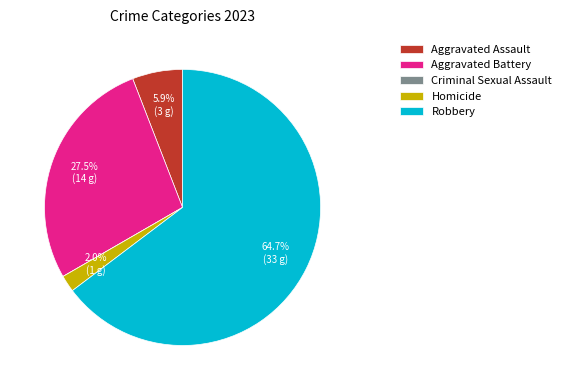

To the nearest percent, what is the difference between the largest and smallest slice percentages?

65%